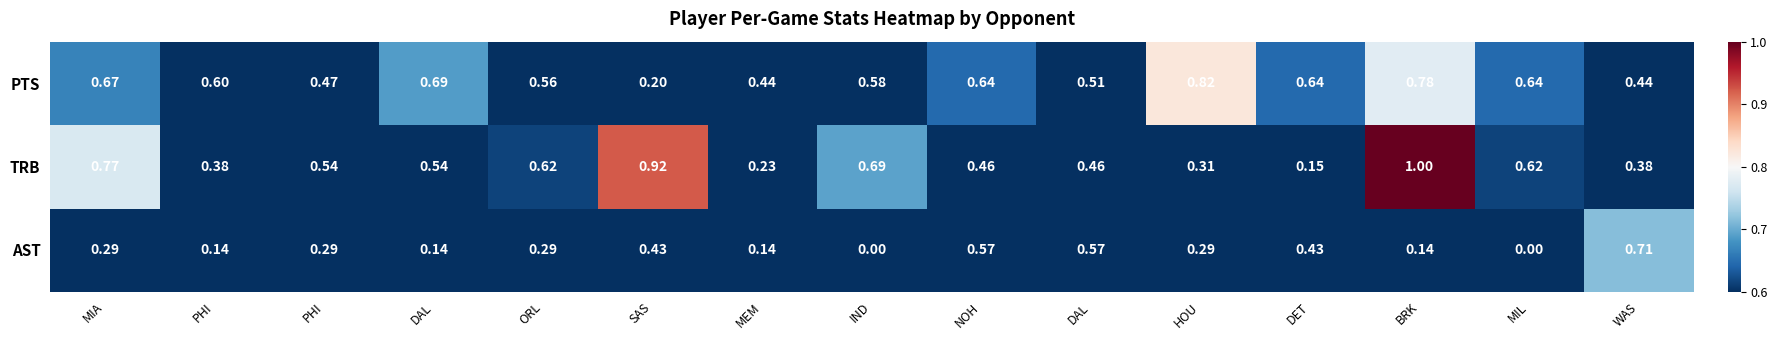

Count the number of data series in this chart.

3